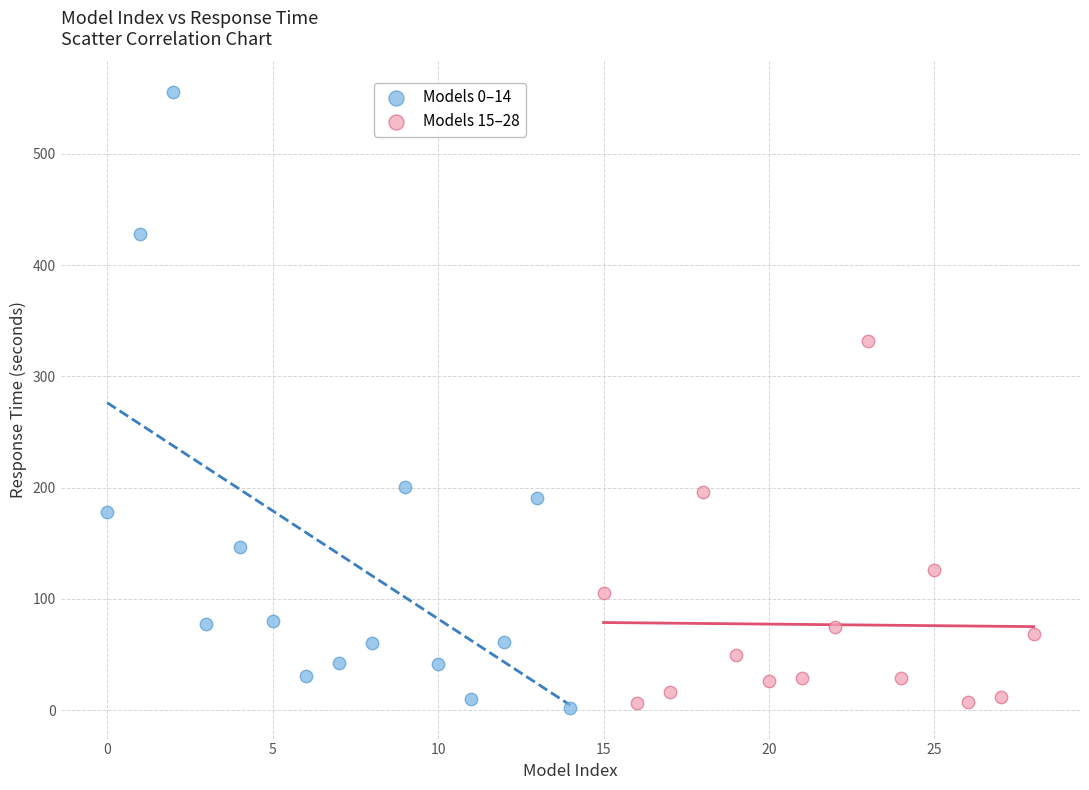

Which series reaches the maximum Y coordinate?

Models 0–14